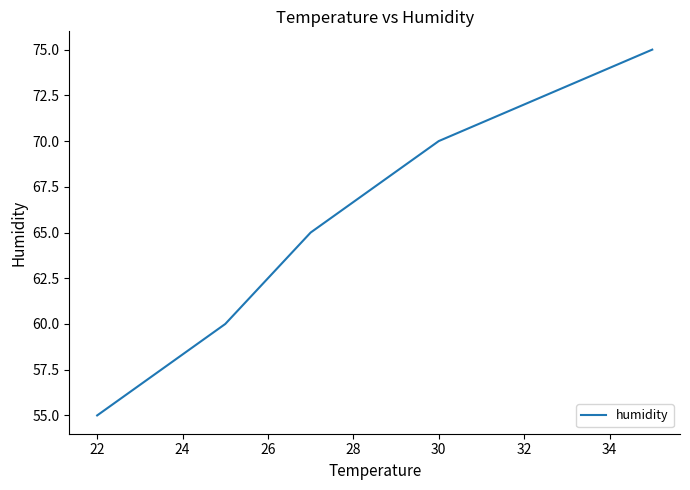

Does the chart display data point markers on the line(s)?

No